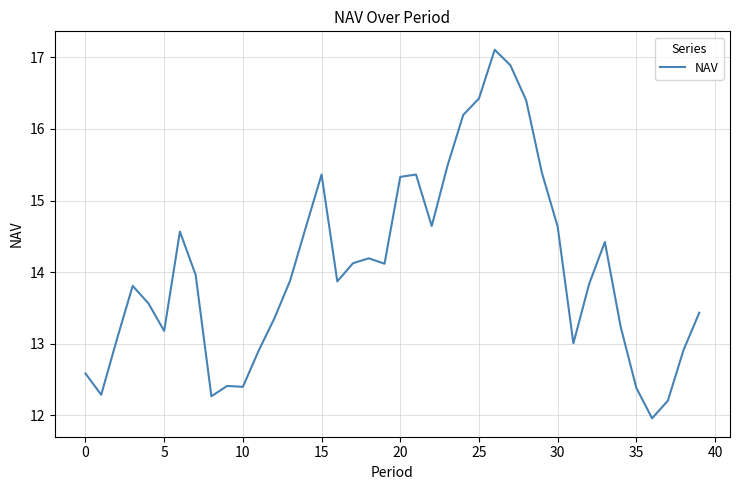

What is the difference between the maximum and minimum values?

5.1